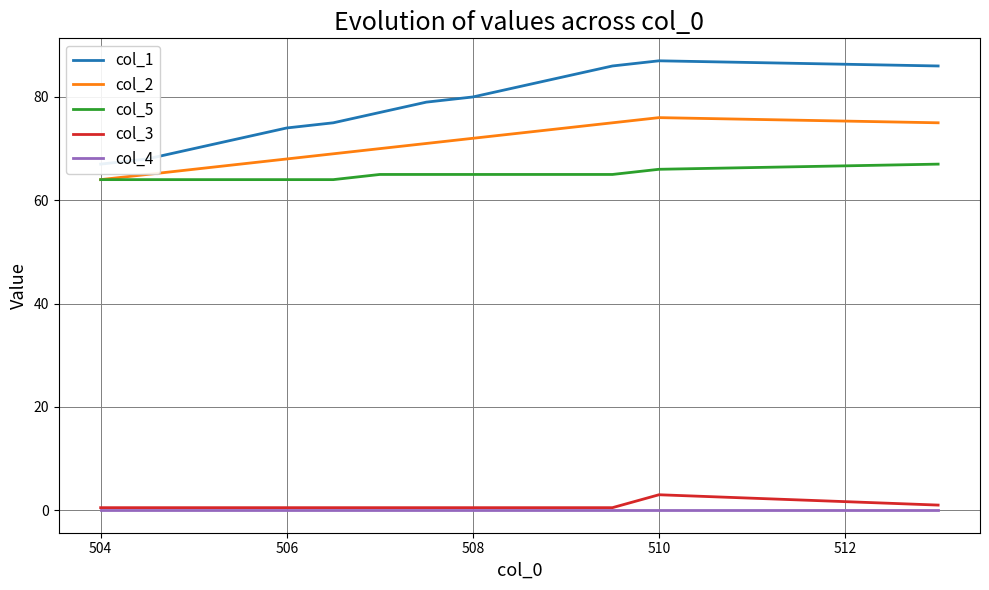

What is the maximum value for col_3?

3.0